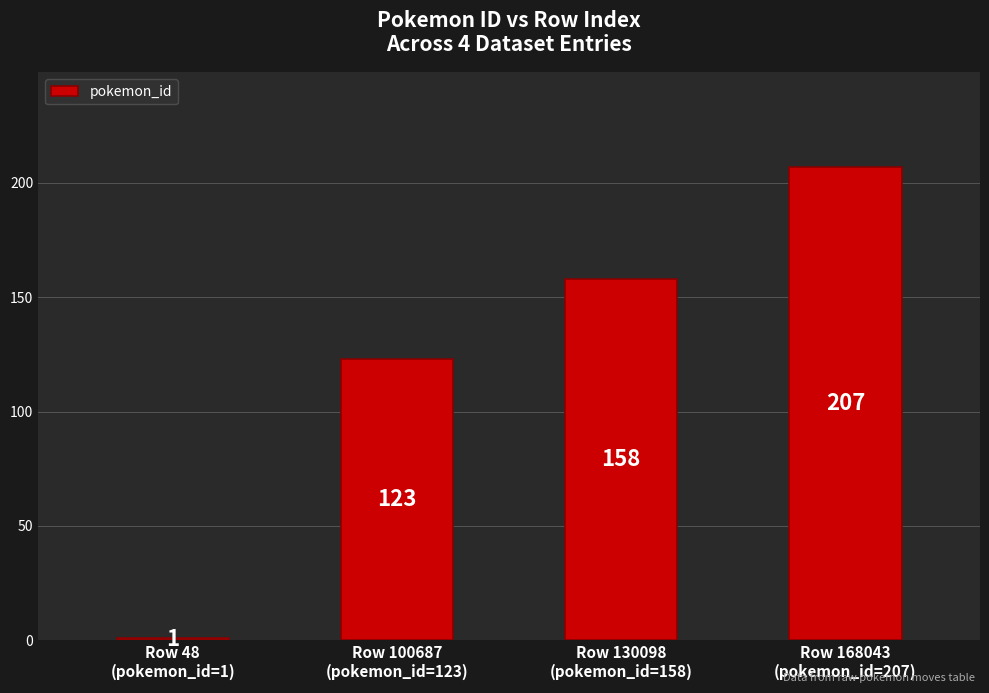

What is the change in value from Row 48
(pokemon_id=1) to Row 168043
(pokemon_id=207)?

+206